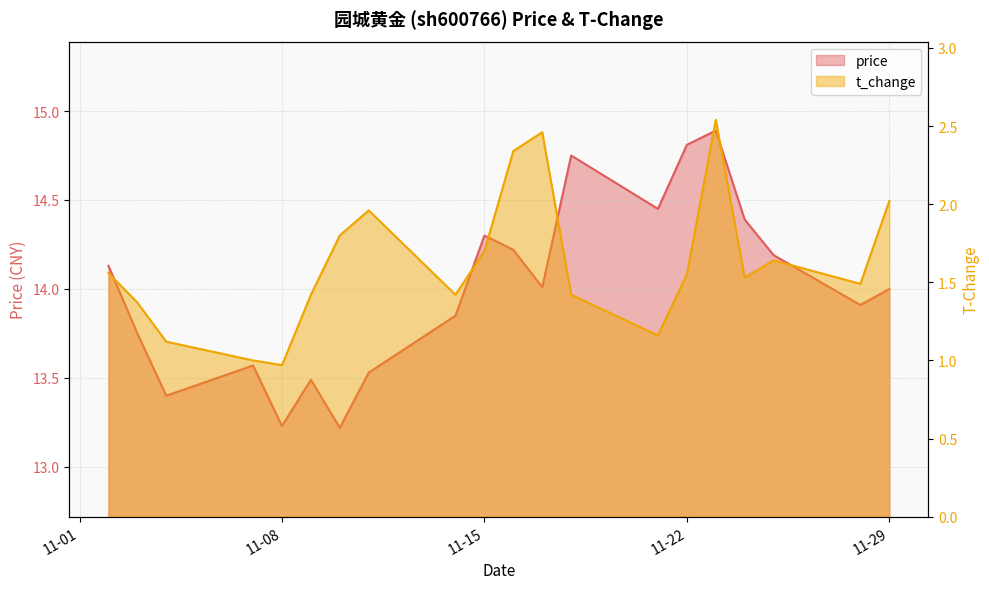

True or false: price has more than 2 points higher than both neighbors.

True